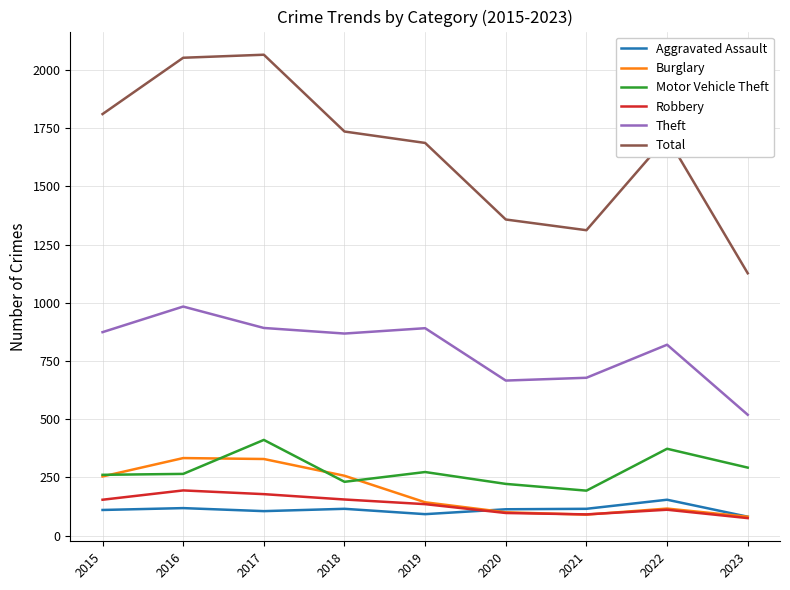

What is the lowest value of the Aggravated Assault series?

81